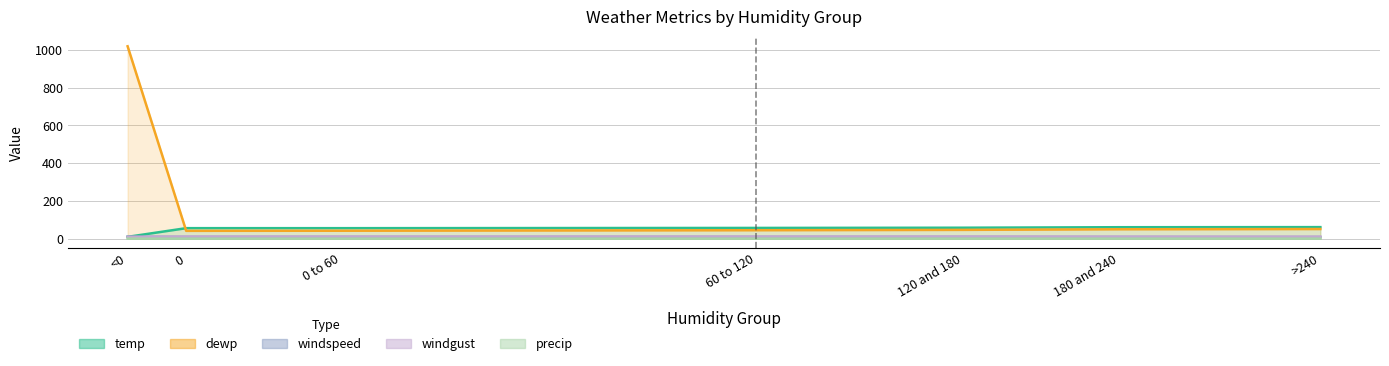

At how many categories does at least one series exceed 991?

1